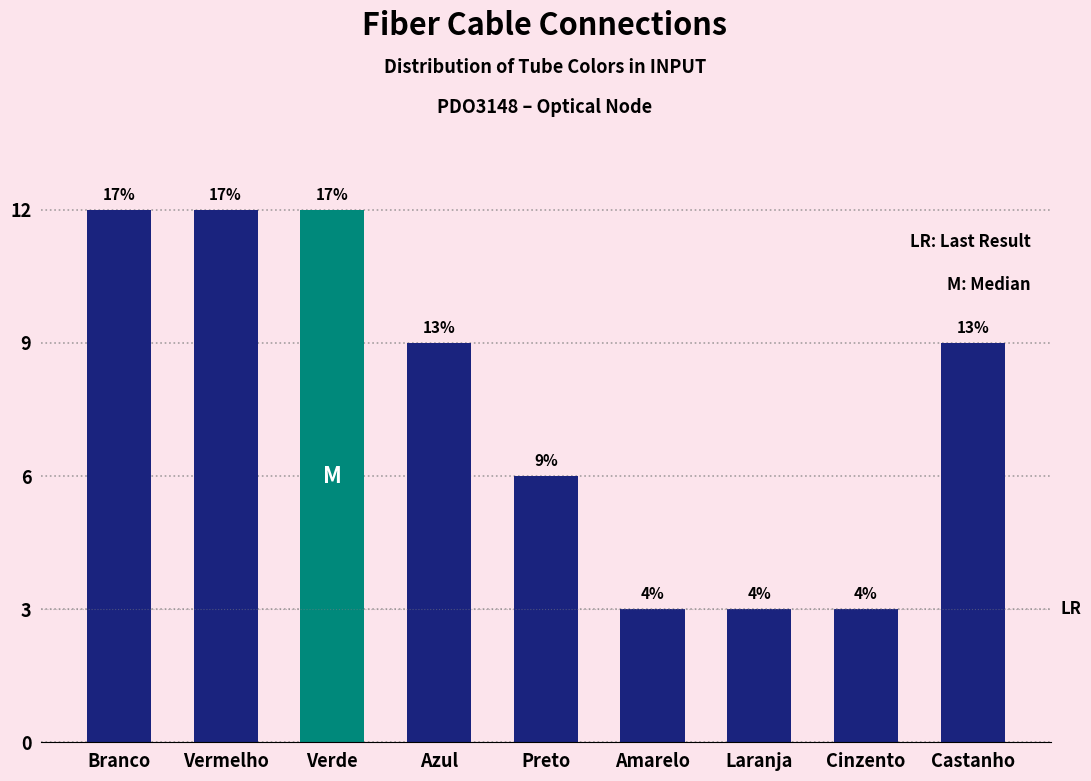

What is the change in value from Verde to Azul?

-3